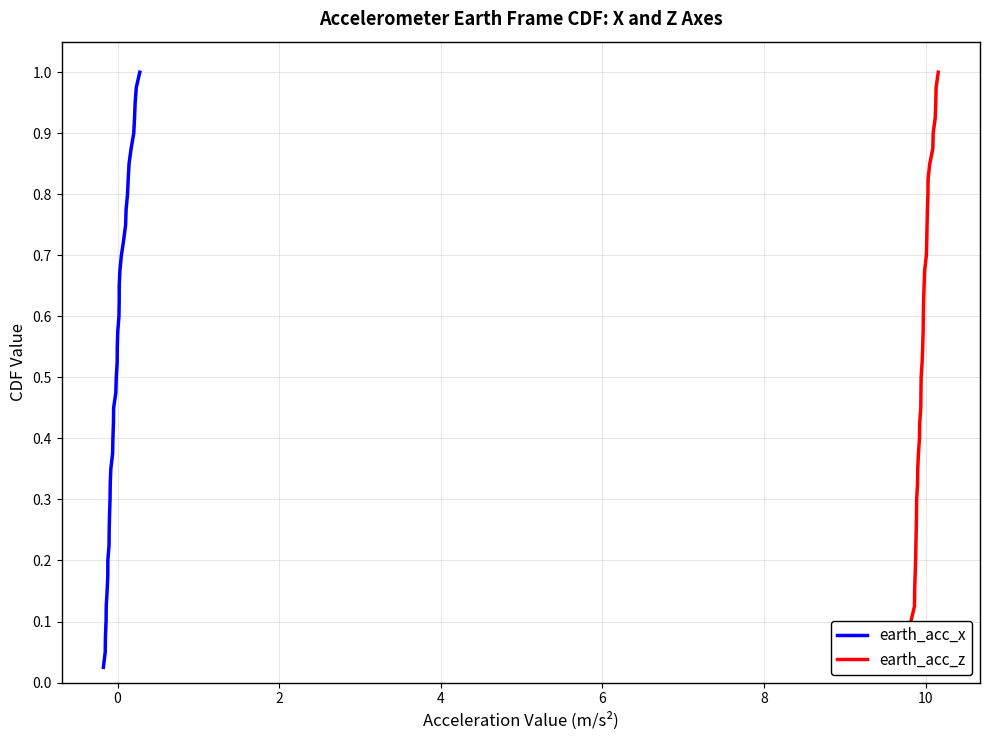

True or false: earth_acc_z and earth_acc_x cross at least once.

False